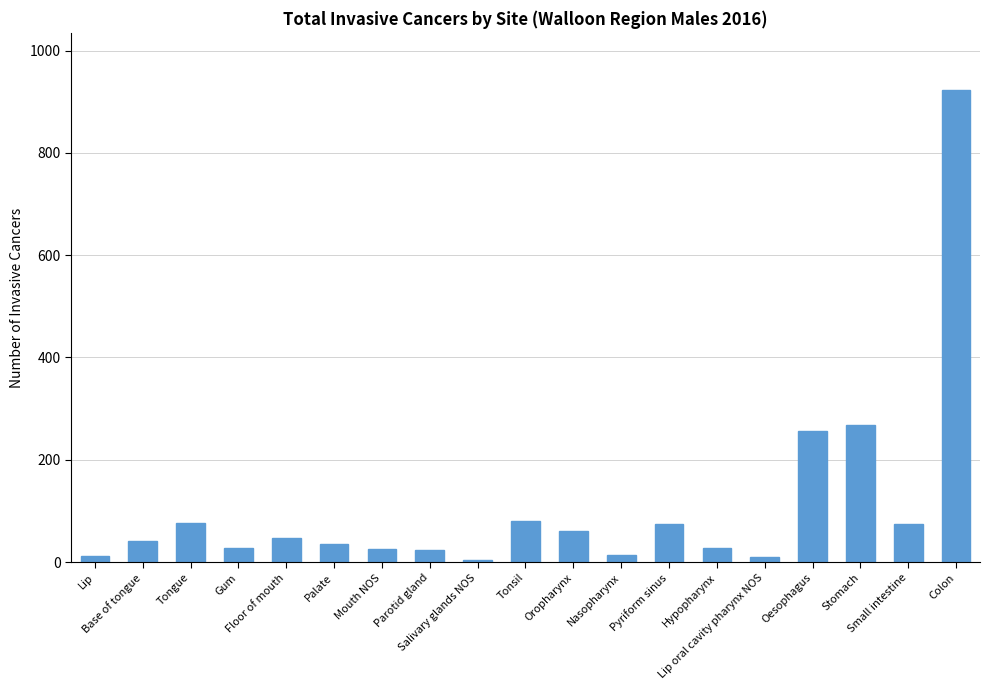

Is it true that the value at Small intestine is 74?

True